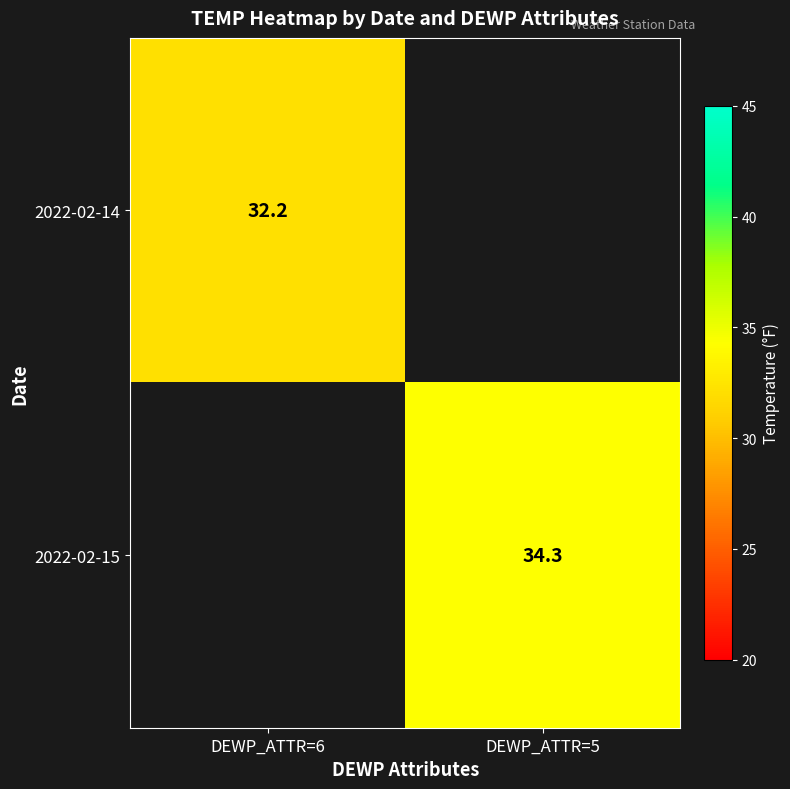

Is it true that 2022-02-14 equals 32.2 at DEWP_ATTR=6?

True